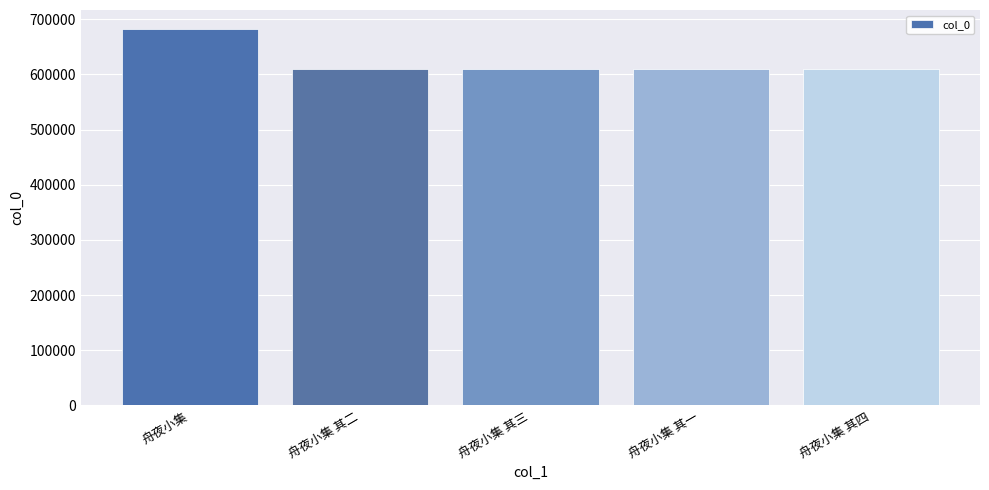

True or false: the data shows 682468 at 舟夜小集.

True